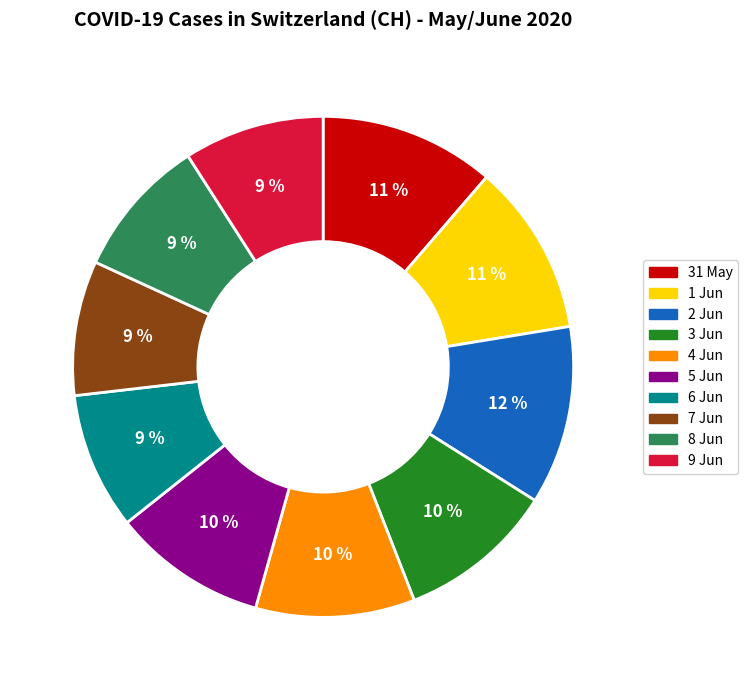

To the nearest percent, what is the difference between the largest and smallest slice percentages?

3%